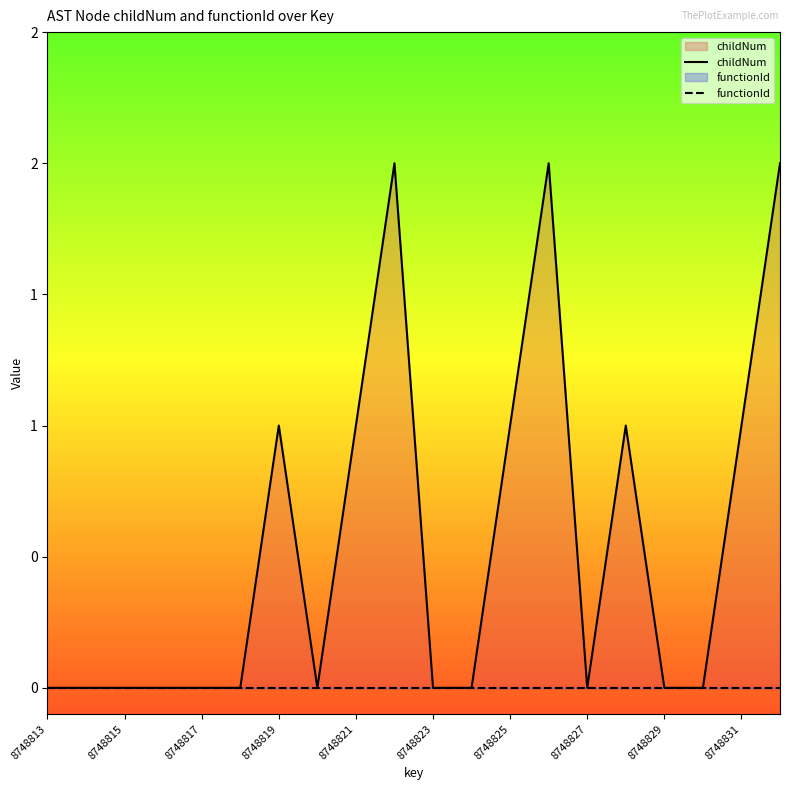

True or false: childNum and functionId intersect in this chart.

False